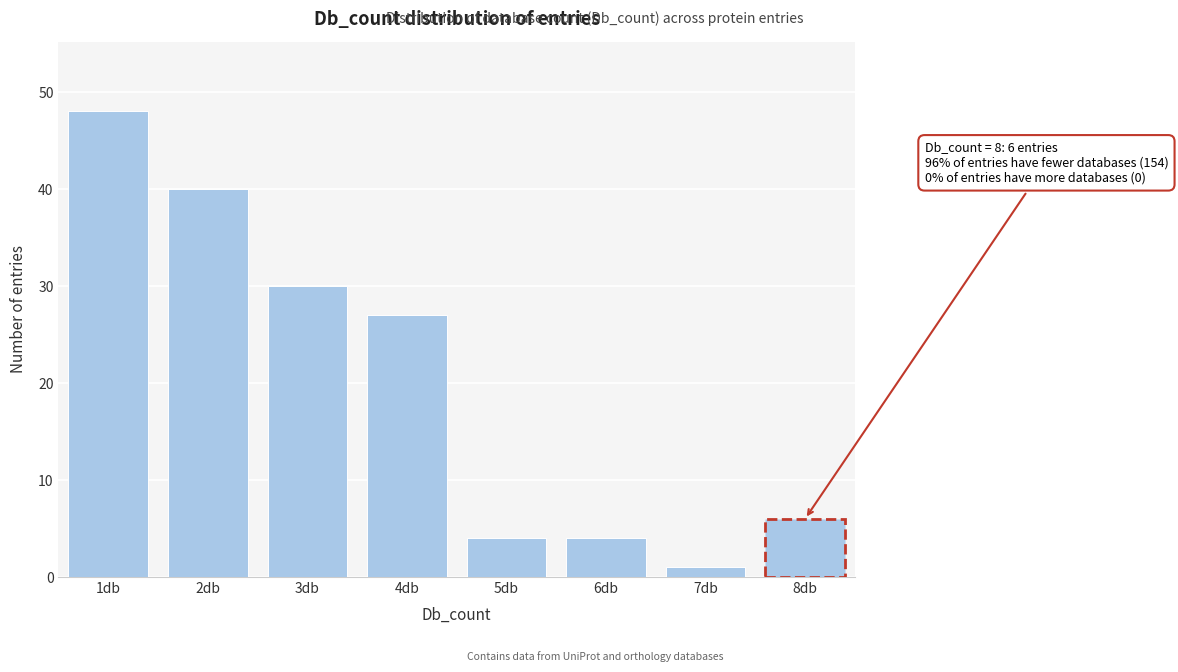

Reading left to right, transcribe all the data shown in this chart.

48	40	30	27	4	4	1	6